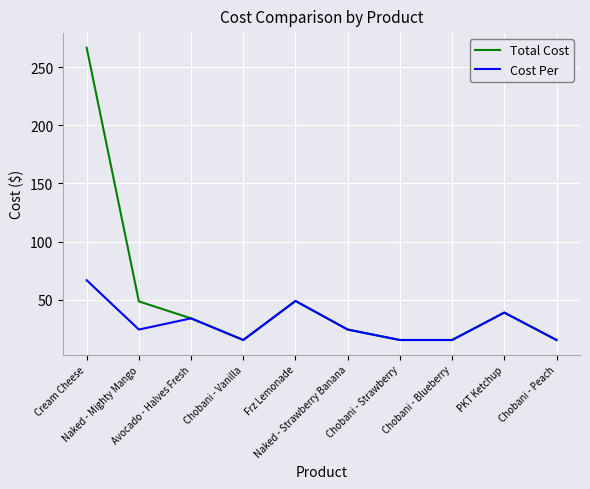

Rank the series by their maximum value, from lowest to highest.

Cost Per, Total Cost